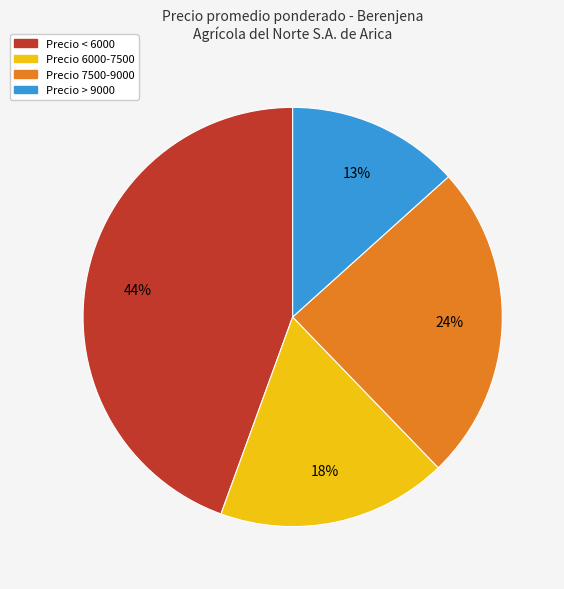

How many segments does this pie chart have?

4